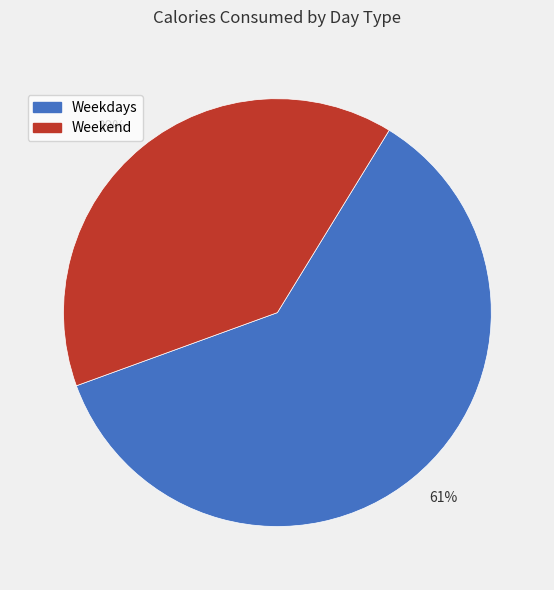

How many segments does this pie chart have?

2